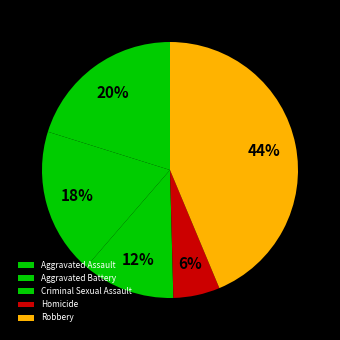

To the nearest percent, what is the difference between the largest and smallest slice percentages?

38%